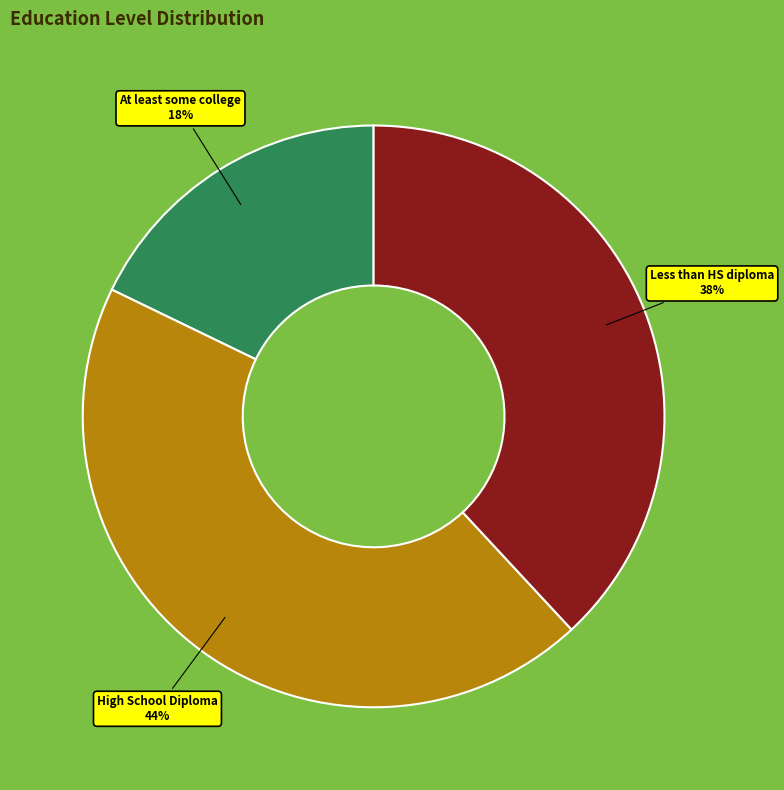

How many slices are in this pie chart?

3